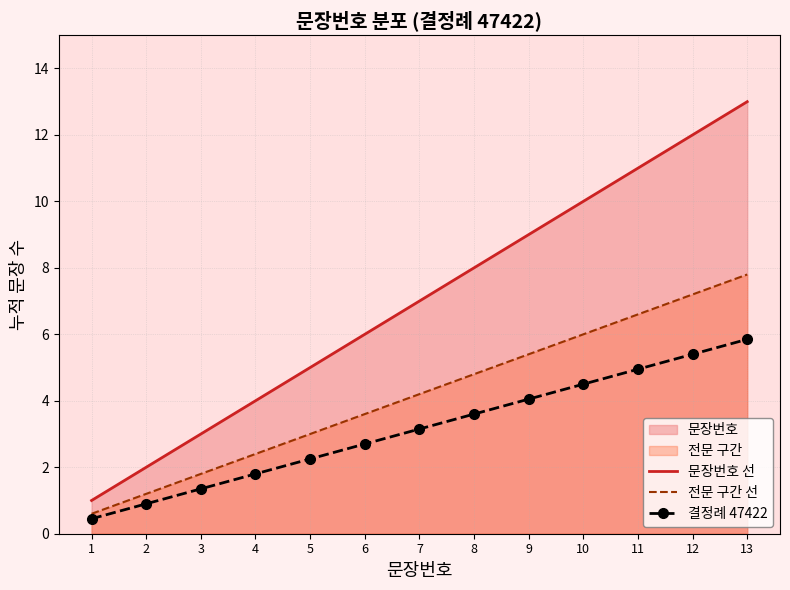

Reading left to right, what are all the values shown in this chart?

문장번호 선: 1.0	2.0	3.0	4.0	5.0	6.0	7.0	8.0	9.0	10.0	11.0	12.0	13.0
전문 구간 선: 0.6	1.2	1.8	2.4	3.0	3.6	4.2	4.8	5.4	6.0	6.6	7.2	7.8
결정례 47422: 0.5	0.9	1.4	1.8	2.2	2.7	3.1	3.6	4.0	4.5	5.0	5.4	5.9